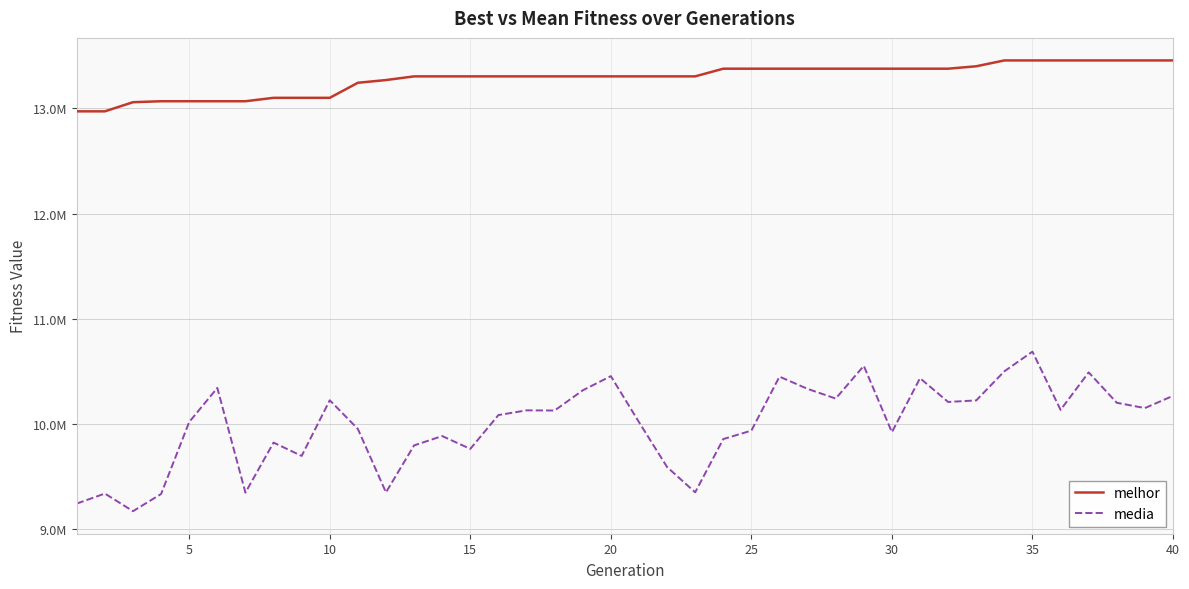

Does the chart display data point markers on the line(s)?

No